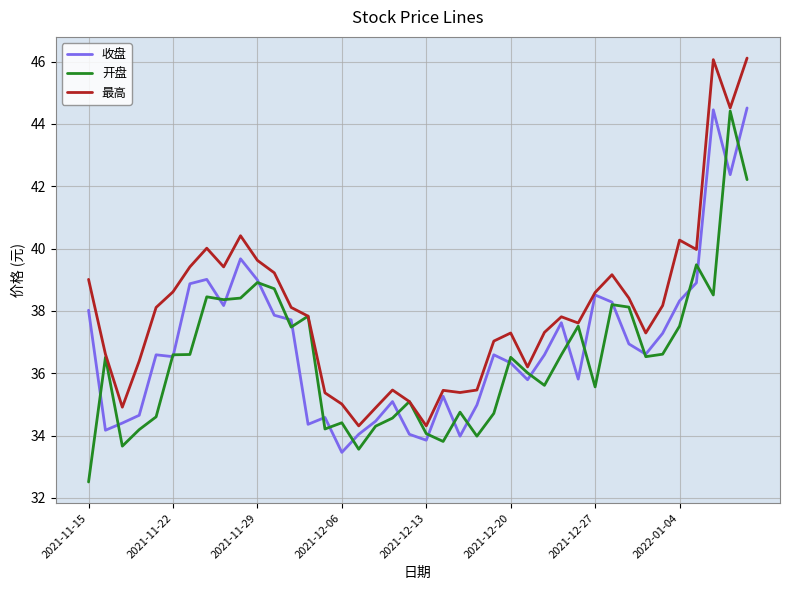

Which series has the largest total across all categories?

最高